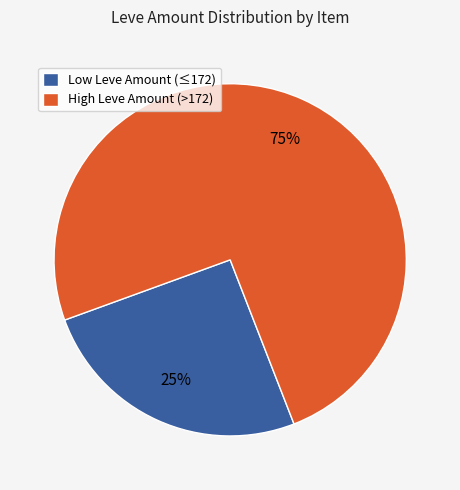

Rank the categories by value from lowest to highest.

Low Leve Amount (≤172), High Leve Amount (>172)